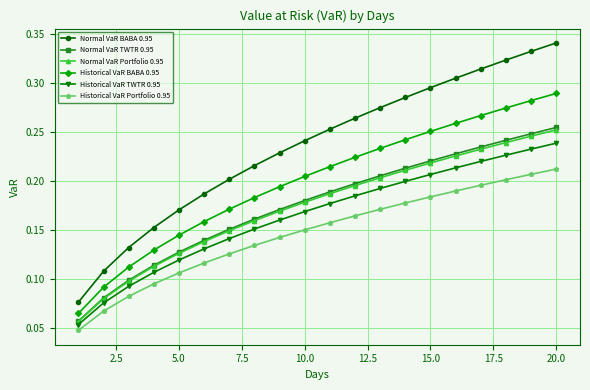

True or false: Normal VaR BABA 0.95 has more than 1 interior local peaks.

False